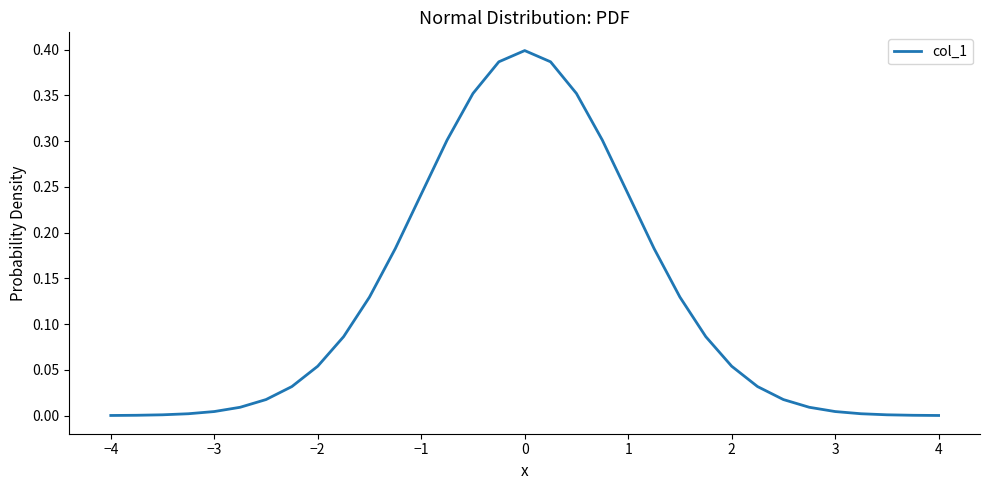

Does the chart display data point markers on the line(s)?

No